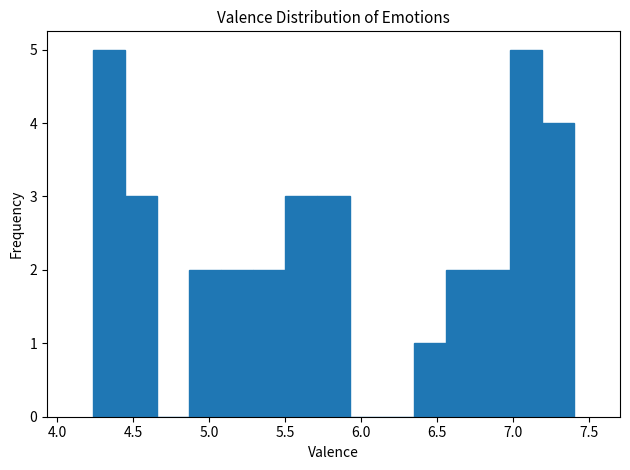

How tall is the bar that spans 6.35 to 6.55 on the x-axis? Neither the bar edges nor the heights are printed on the chart, so give them approximately, as read against the axes.

1